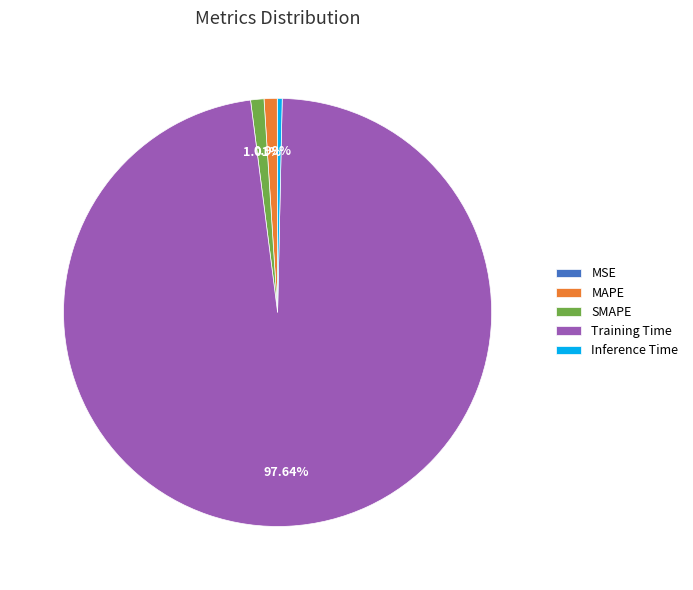

To the nearest percent, what is the difference between the largest and smallest slice percentages?

98%